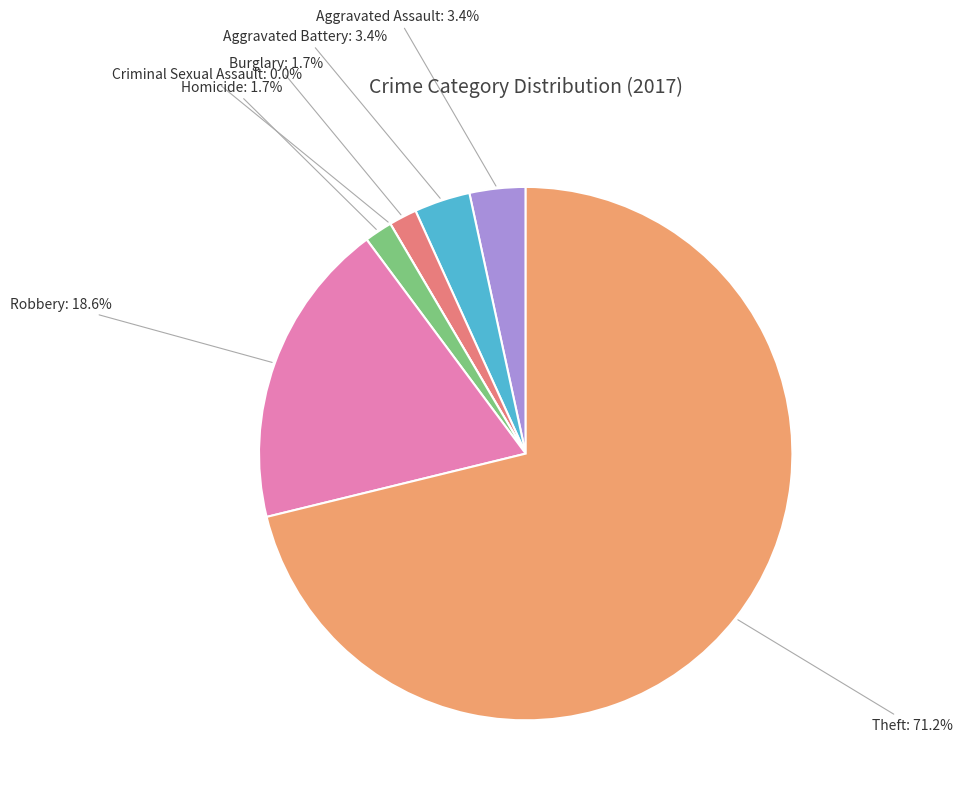

Approximately how many times larger is the value at Burglary compared to Robbery?

0.1